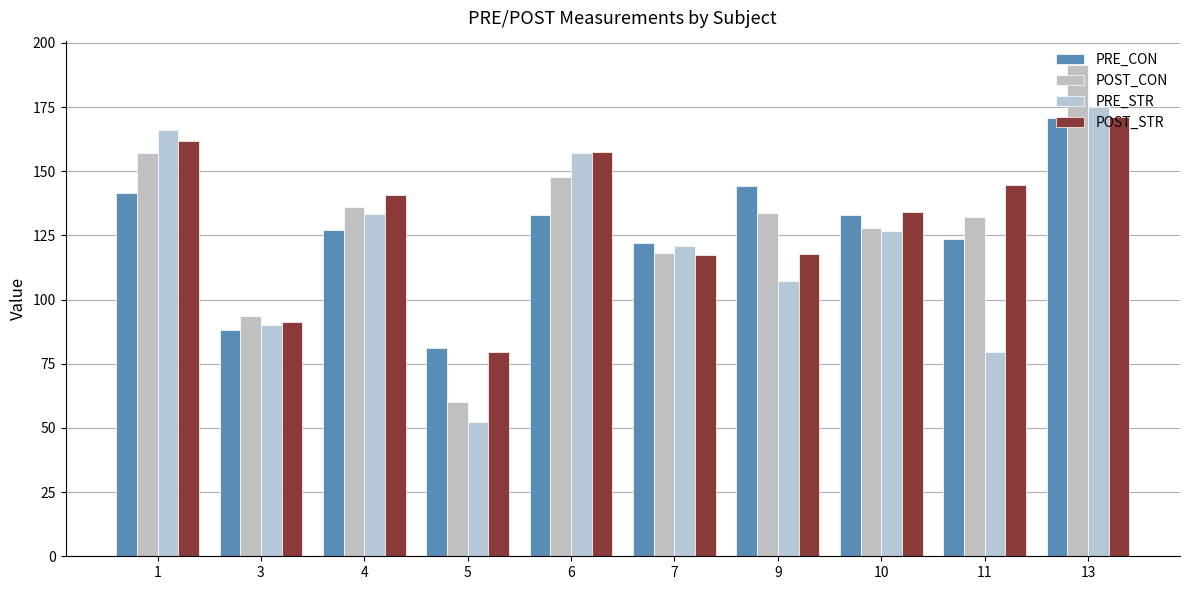

At 4, list the series in order from smallest to largest.

PRE_CON, PRE_STR, POST_CON, POST_STR